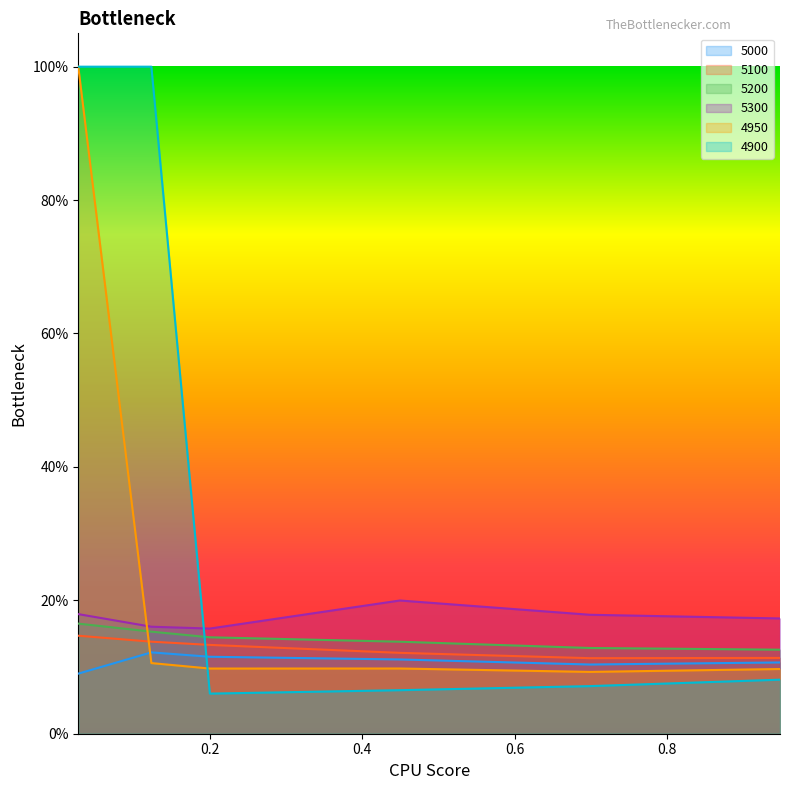

Which category has the highest value across all series?

0.0273972602739726